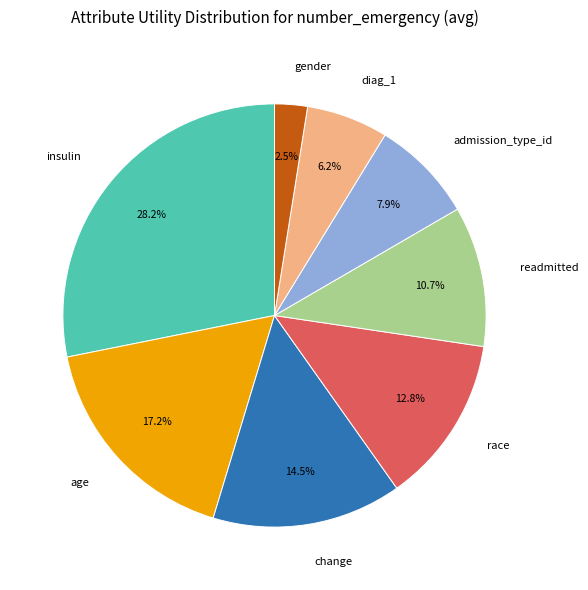

To the nearest percent, what is the combined percentage of admission_type_id and insulin?

36%